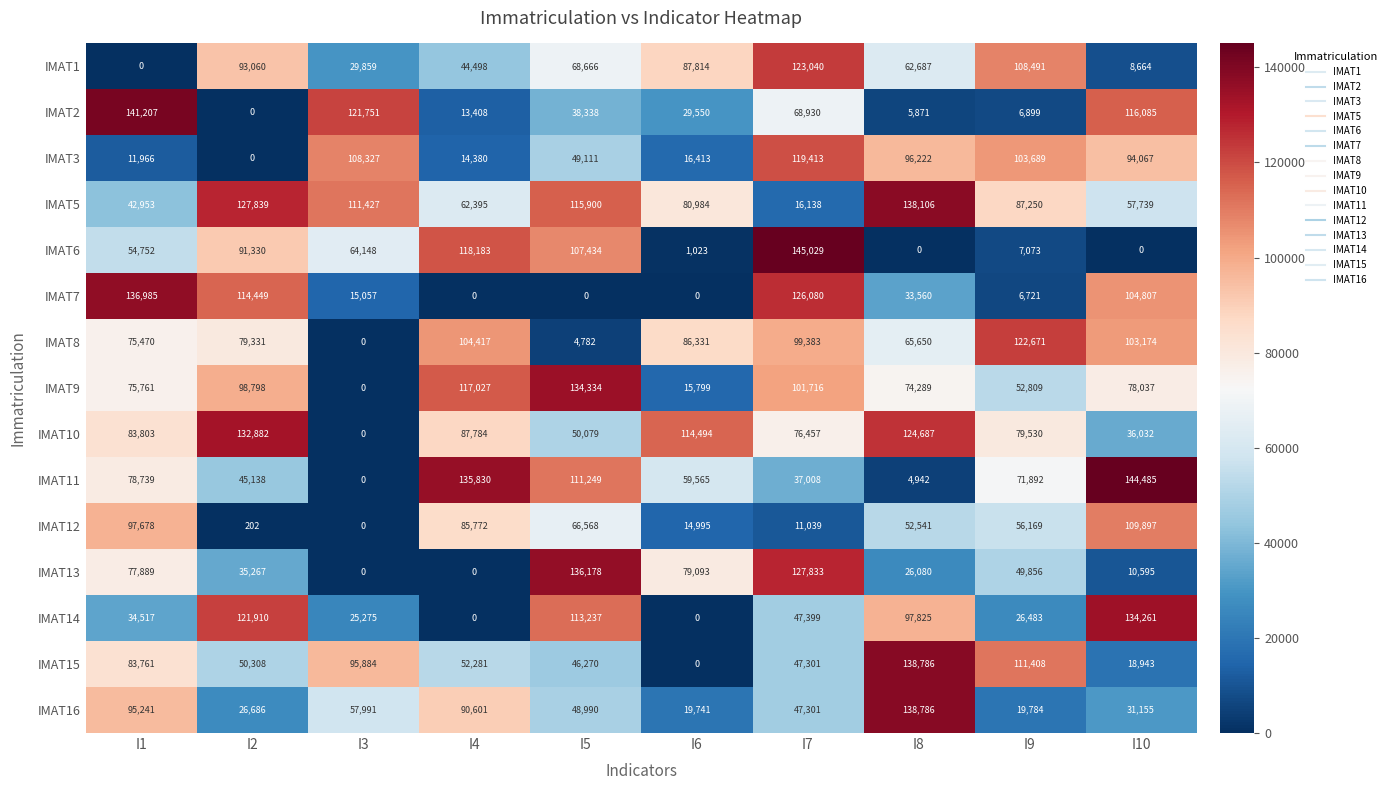

What is the total value across all series at I2?

1017200